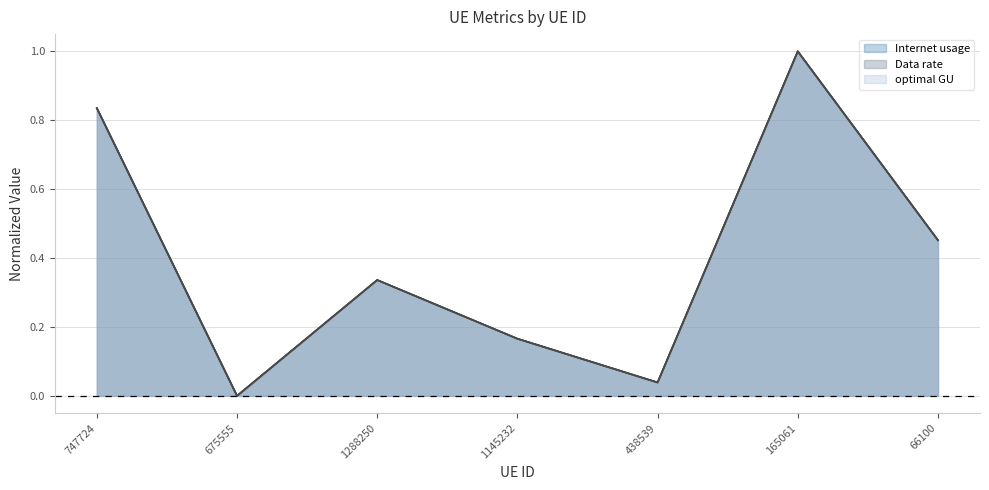

Which series has the widest spread of values?

Internet usage